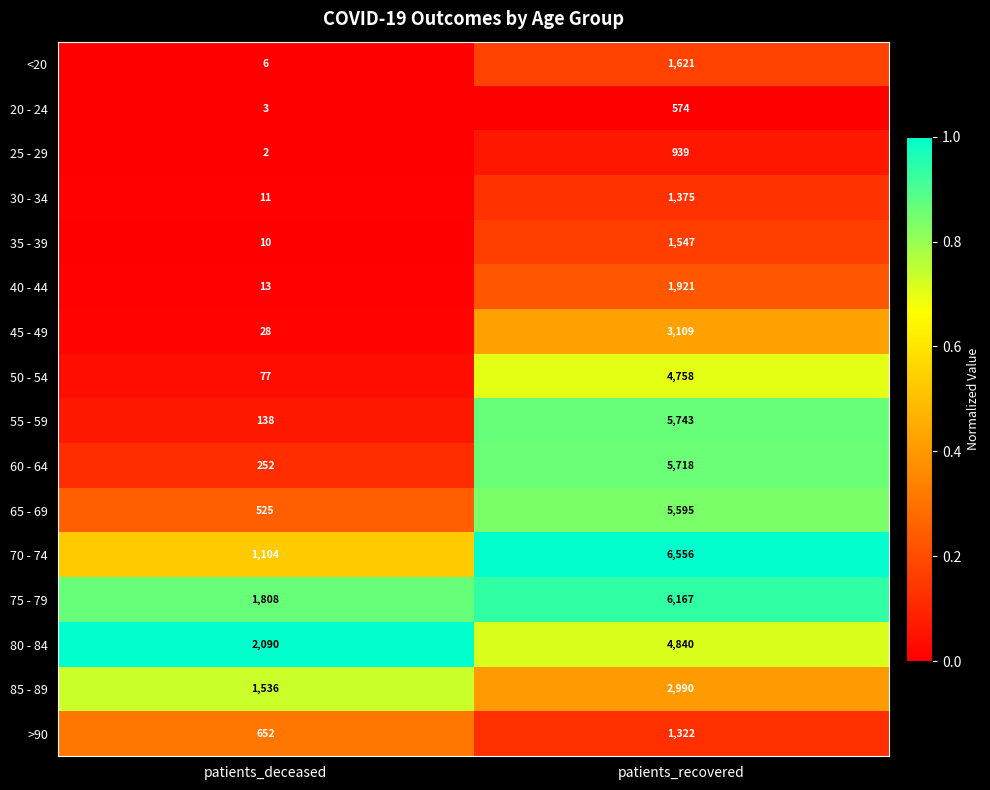

What is the difference between the maximum and minimum values in the 35 - 39 series?

1537